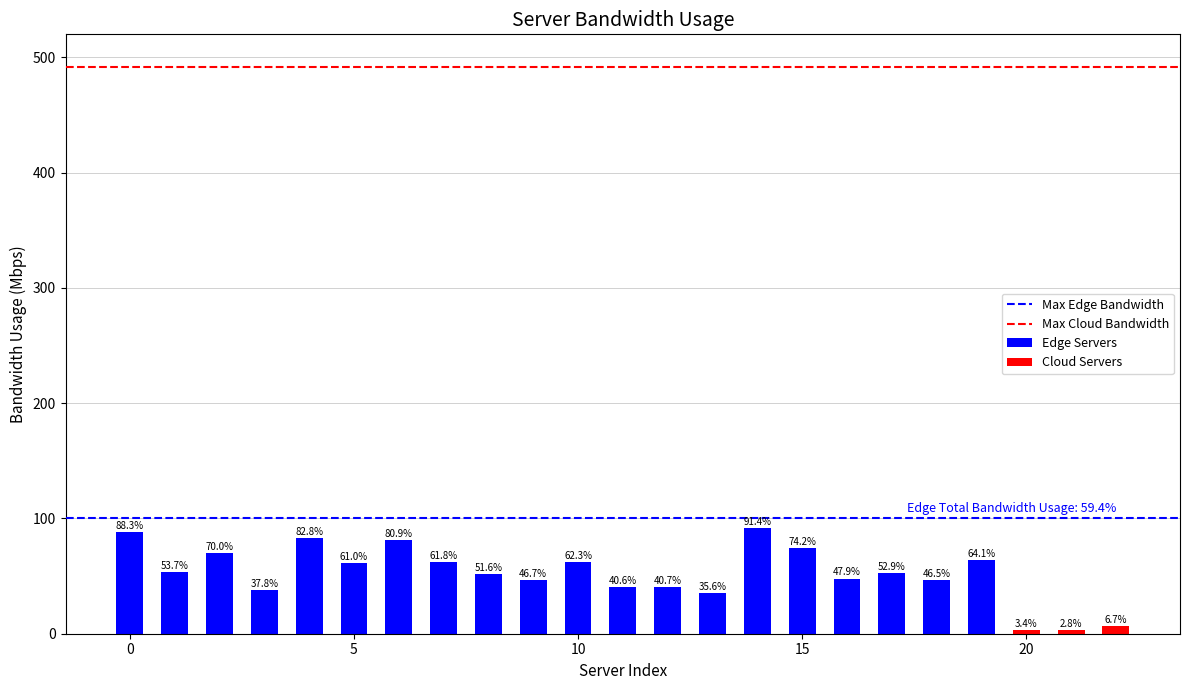

What is the change in value from 11 to 16?

+7.3